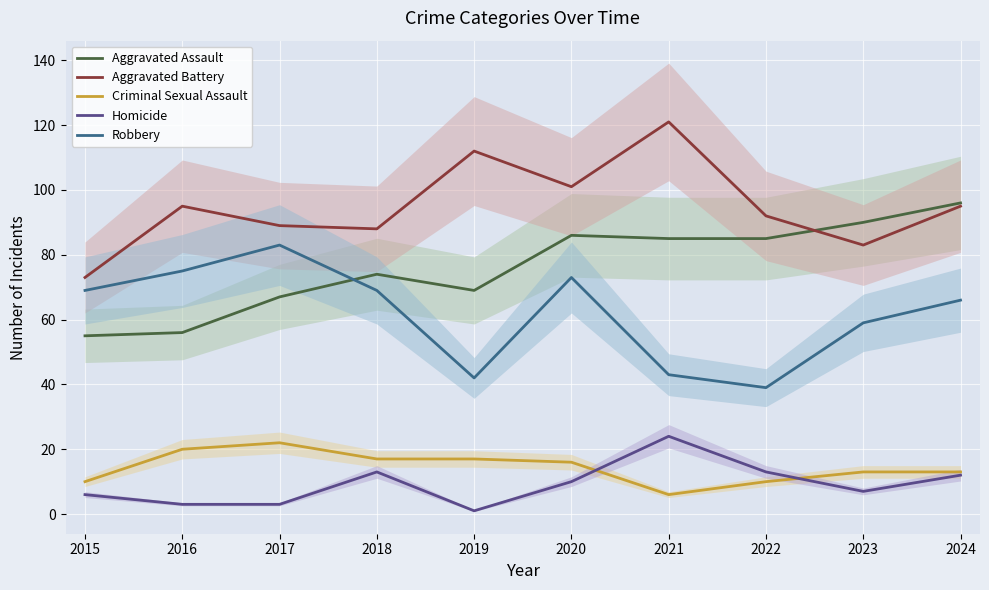

What is the difference between the Aggravated Assault values at 2016 and 2022?

29